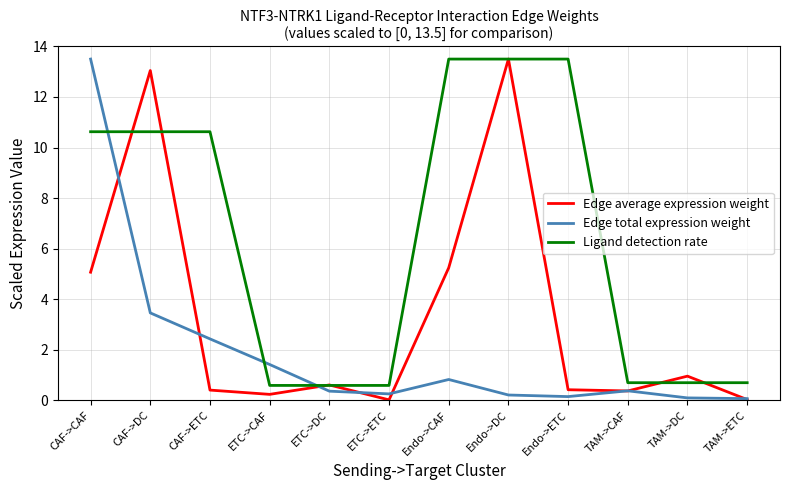

The value of Ligand detection rate at TAM->ETC is 0.1. True or false?

False